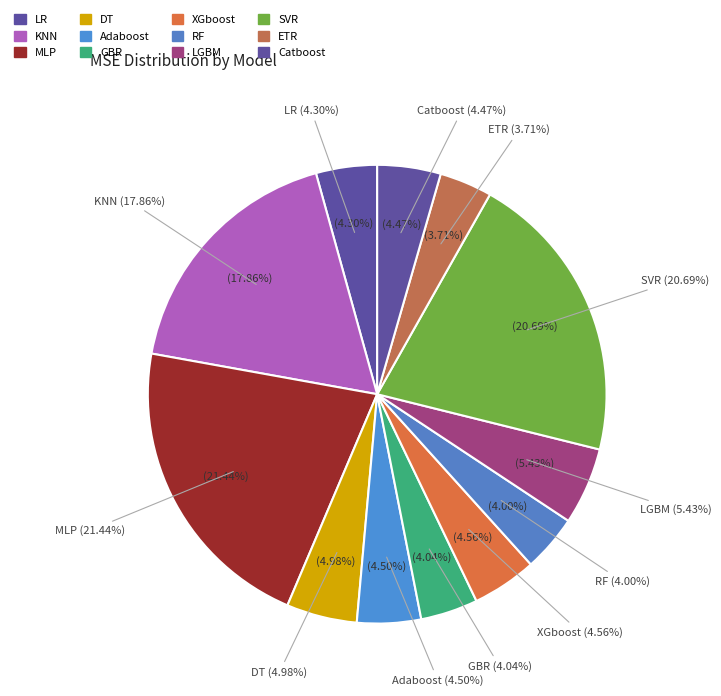

How many segments does this pie chart have?

12